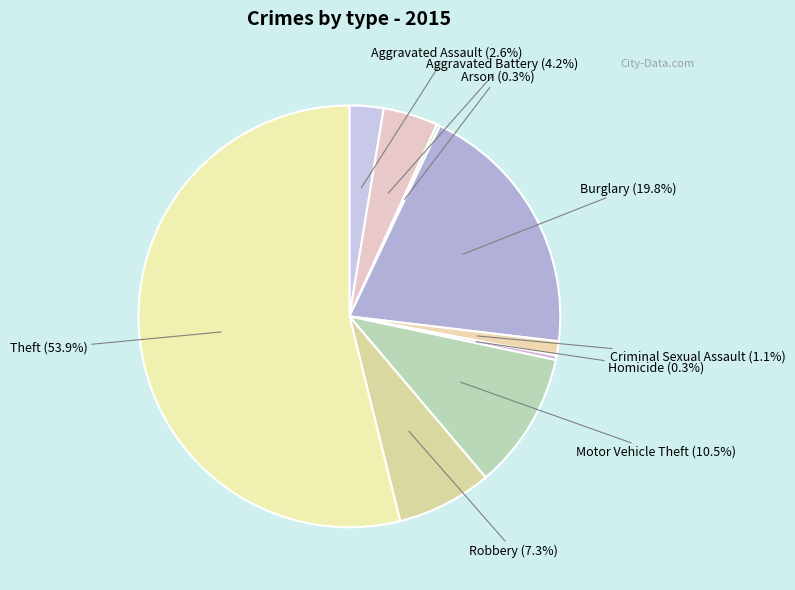

What is the ratio of the value at Criminal Sexual Assault to the value at Homicide?

3.2